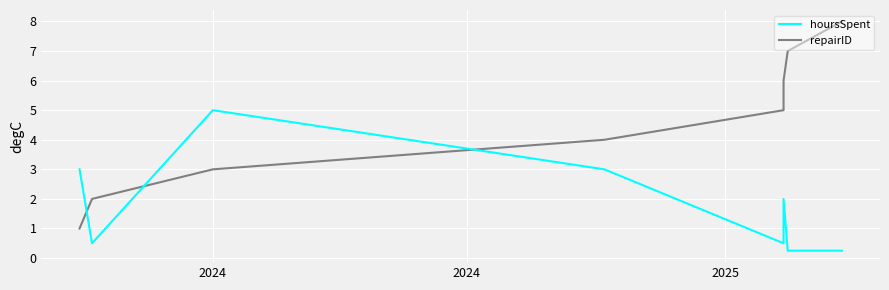

Is it true that hoursSpent equals 0.2 at 2024?

False